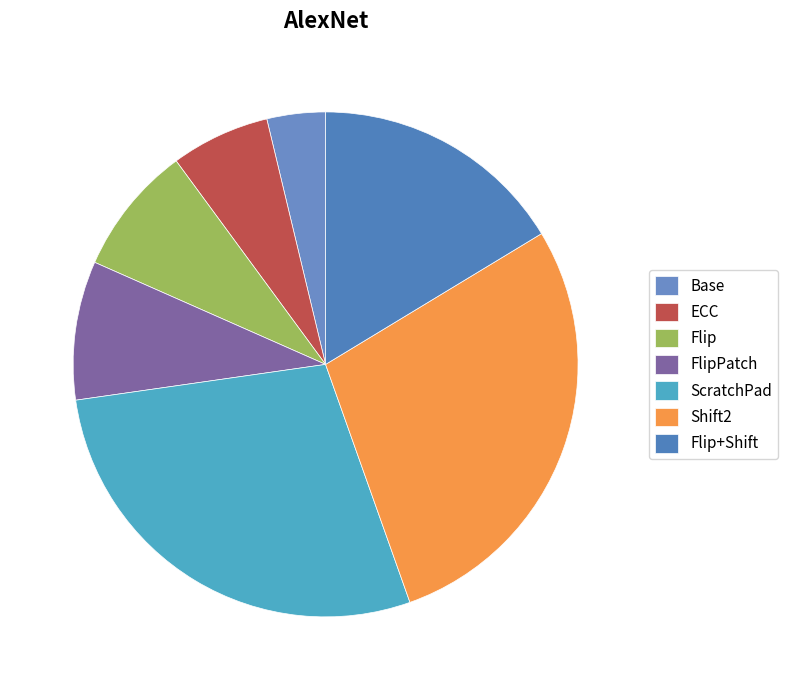

How many slices are in this pie chart?

7